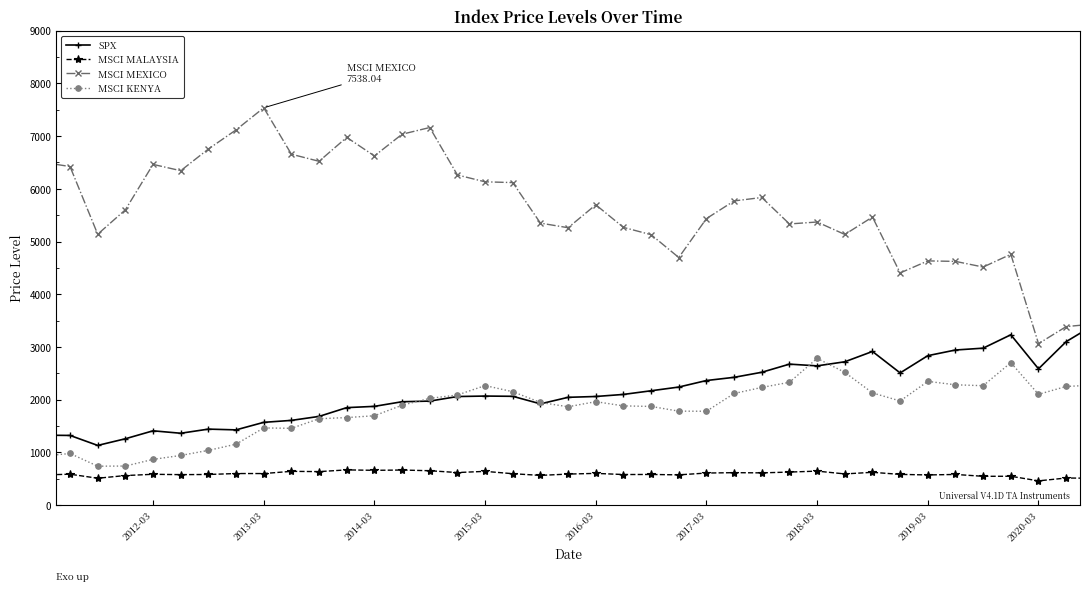

At which category does the chart reach its minimum across all series?

2020-03